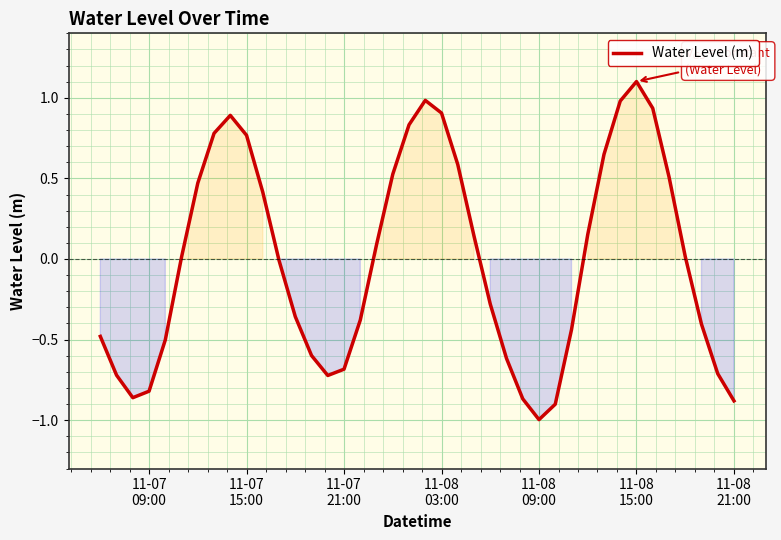

What is the difference between the maximum and minimum values?

2.1